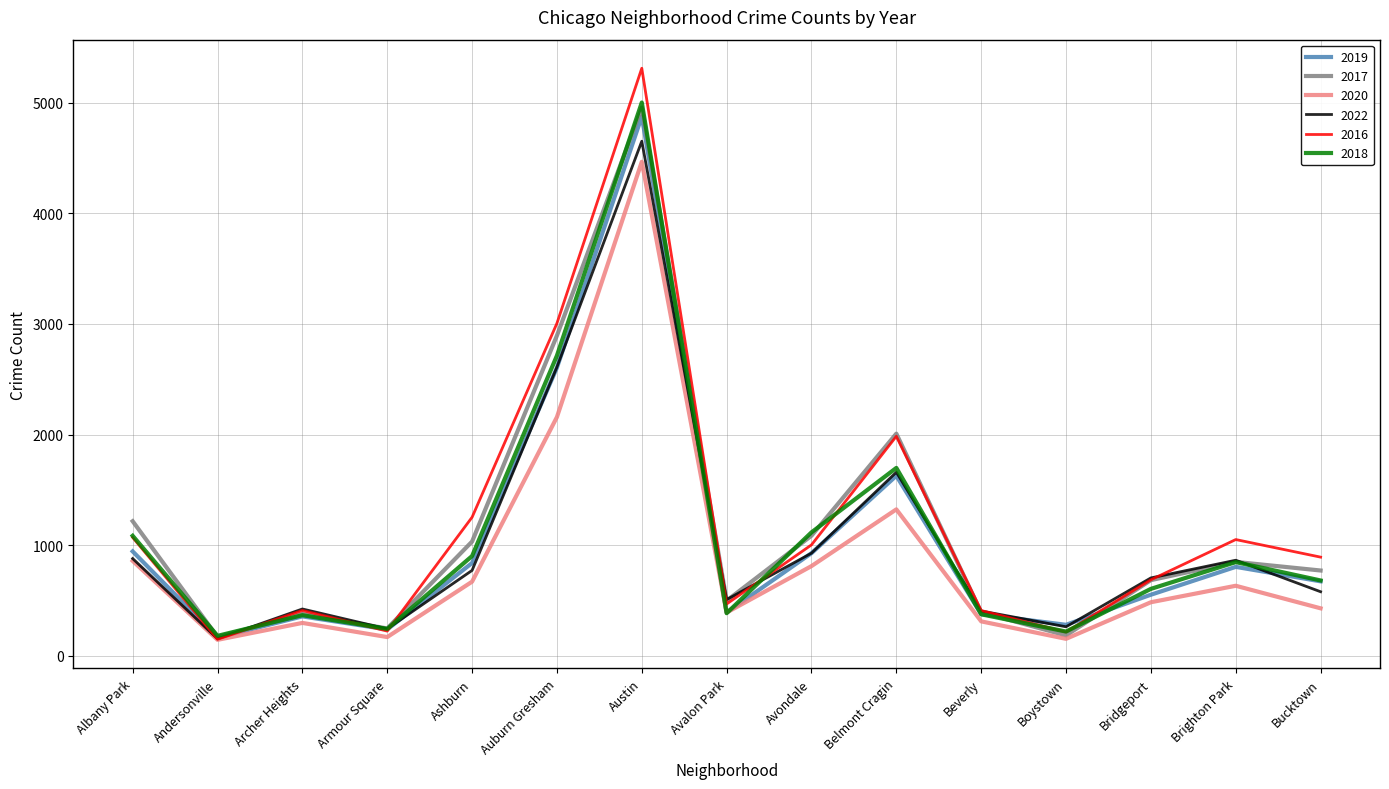

What is the sum of the 2016 values at Avalon Park and Bridgeport?

1153